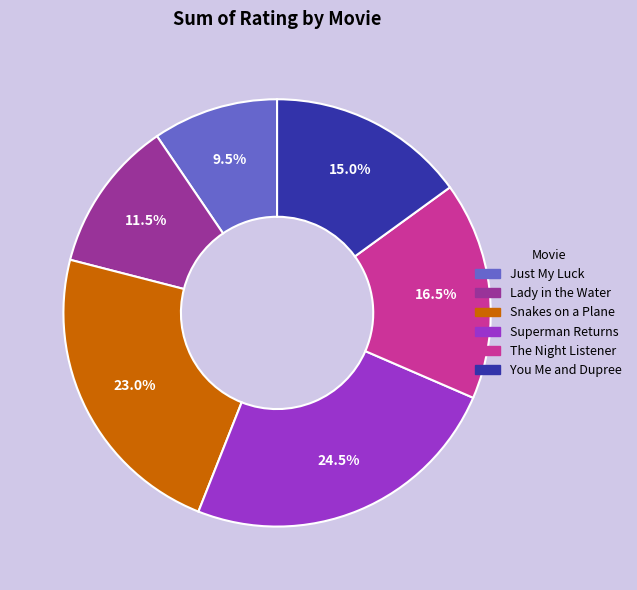

Approximately how many times larger is the value at Lady in the Water compared to Snakes on a Plane?

0.5